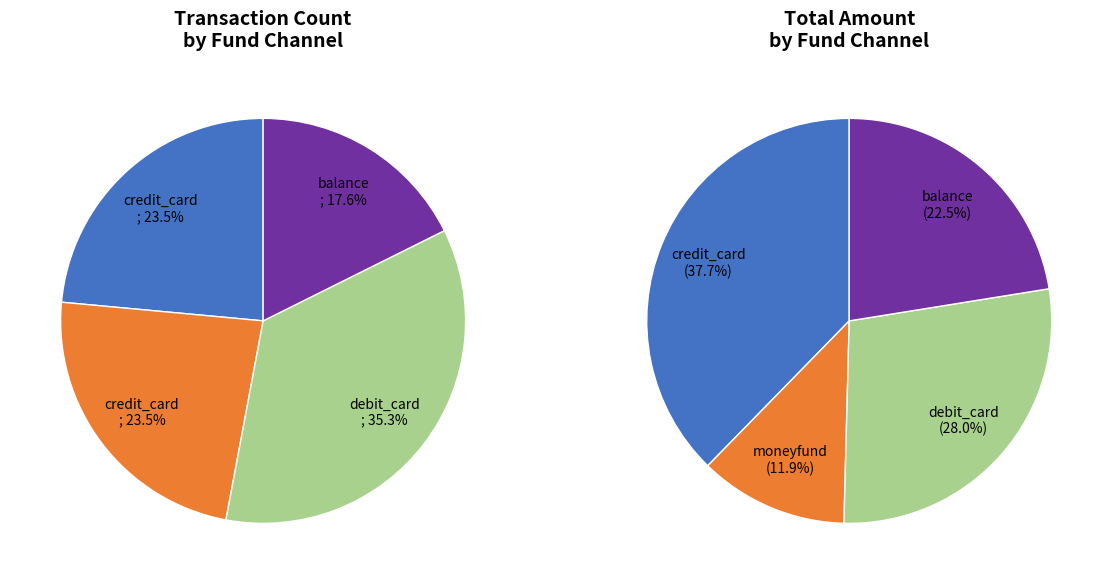

To the nearest percent, what is the difference between the largest and smallest slice percentages?

18%